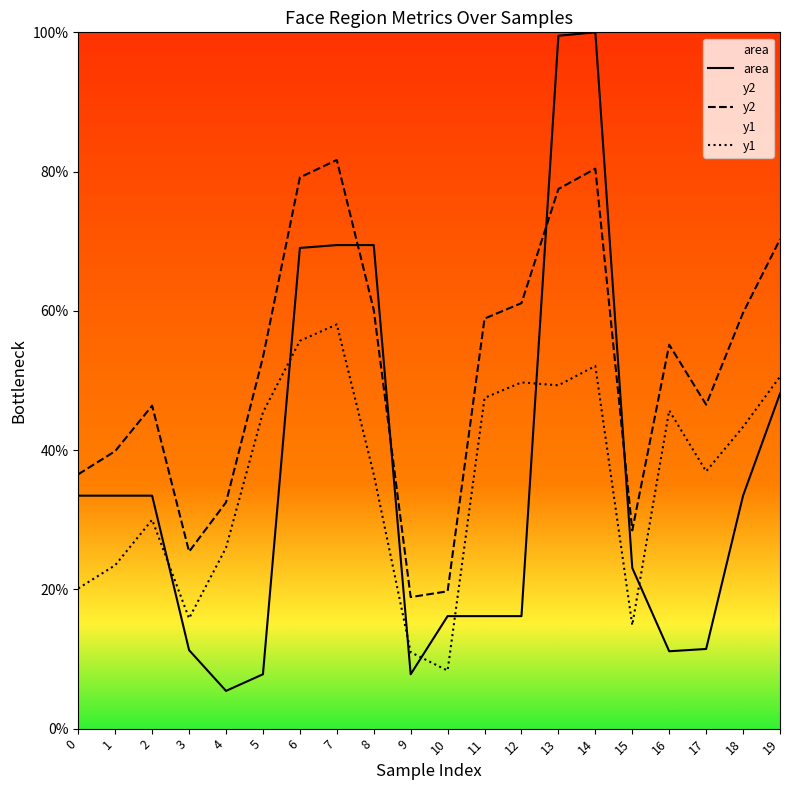

True or false: area has a value of 31.5 at 15.

False